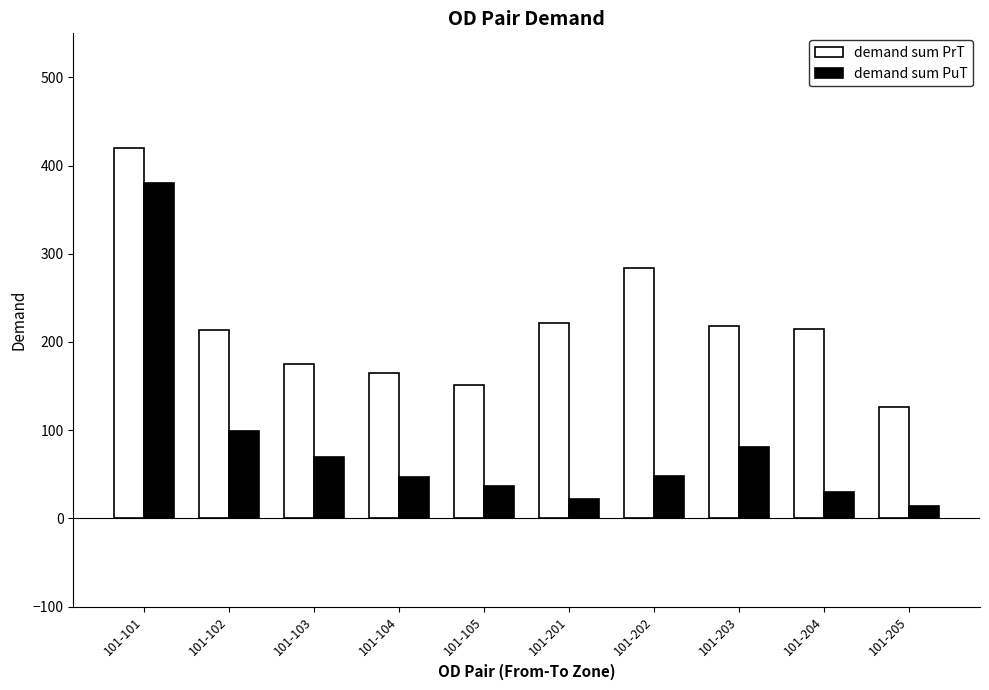

Which category has the lowest value across all series?

101-205